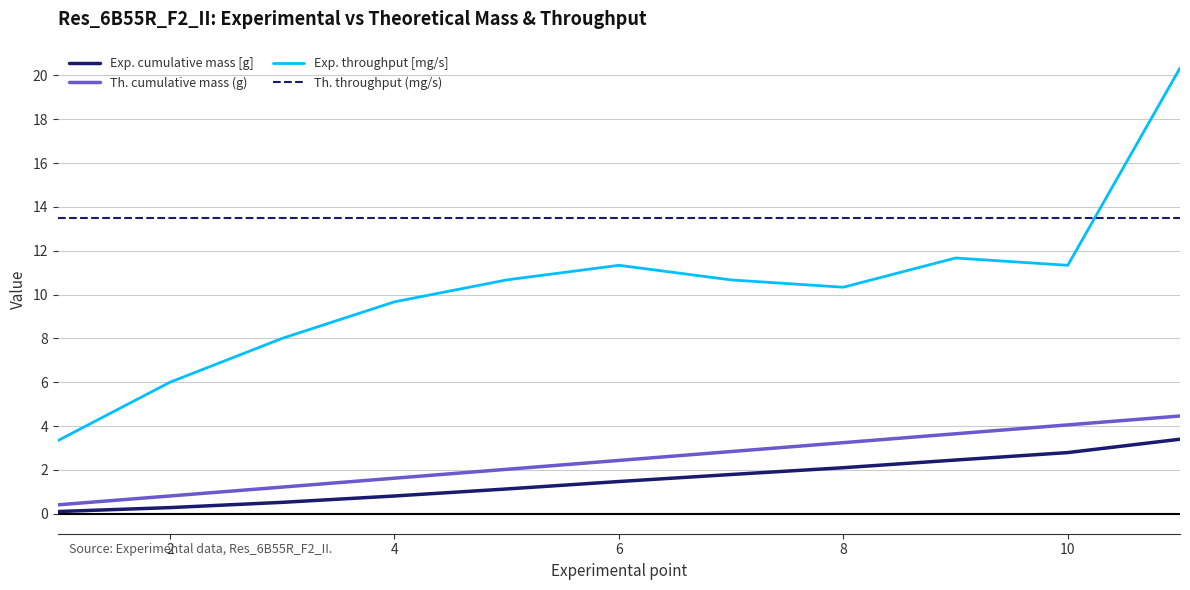

What is the difference between the maximum and minimum values in the Exp. cumulative mass [g] series?

3.3